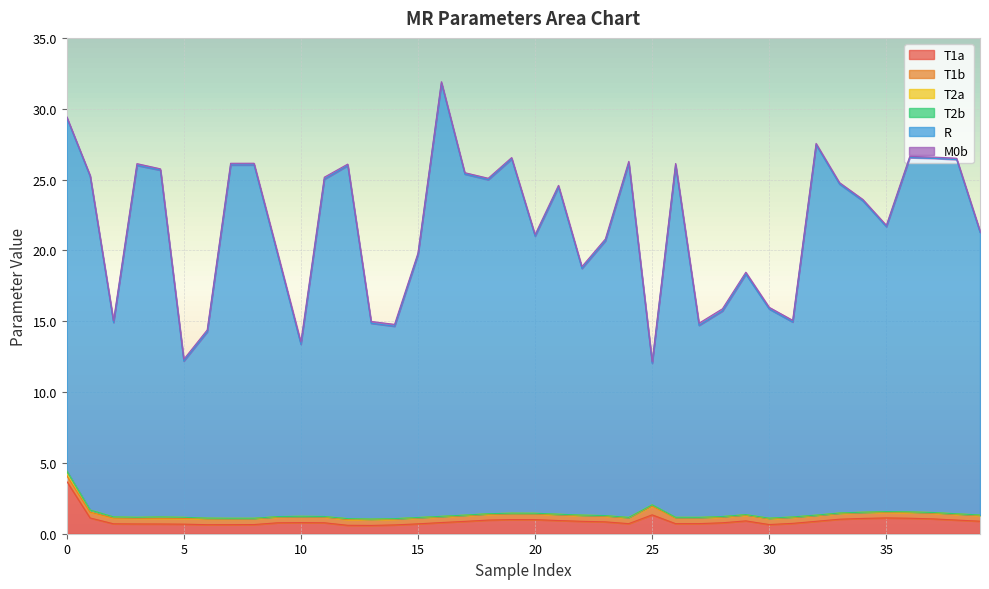

The T2a series shows 0.1 at 25. True or false?

False